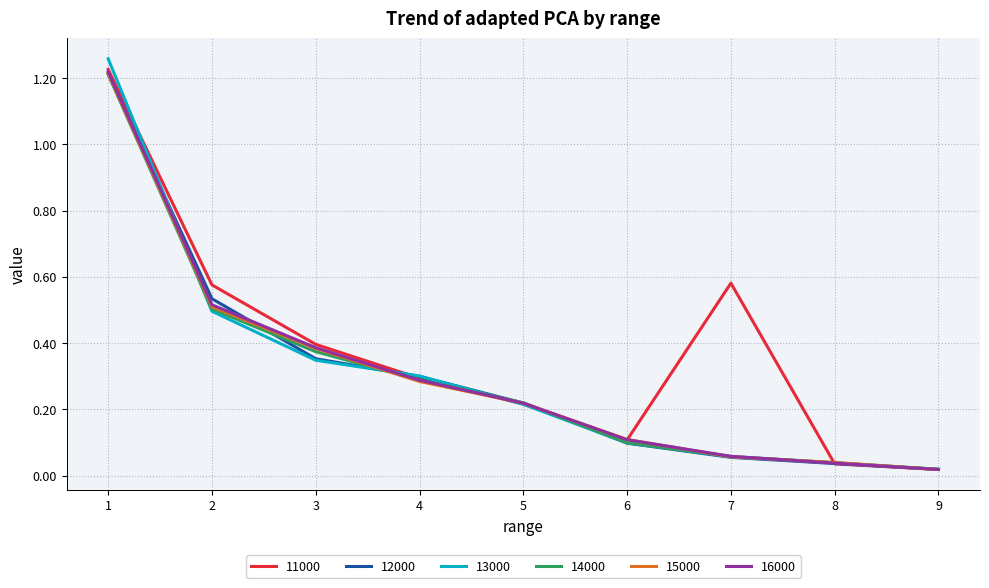

Which category has the lowest value in the 15000 series?

9